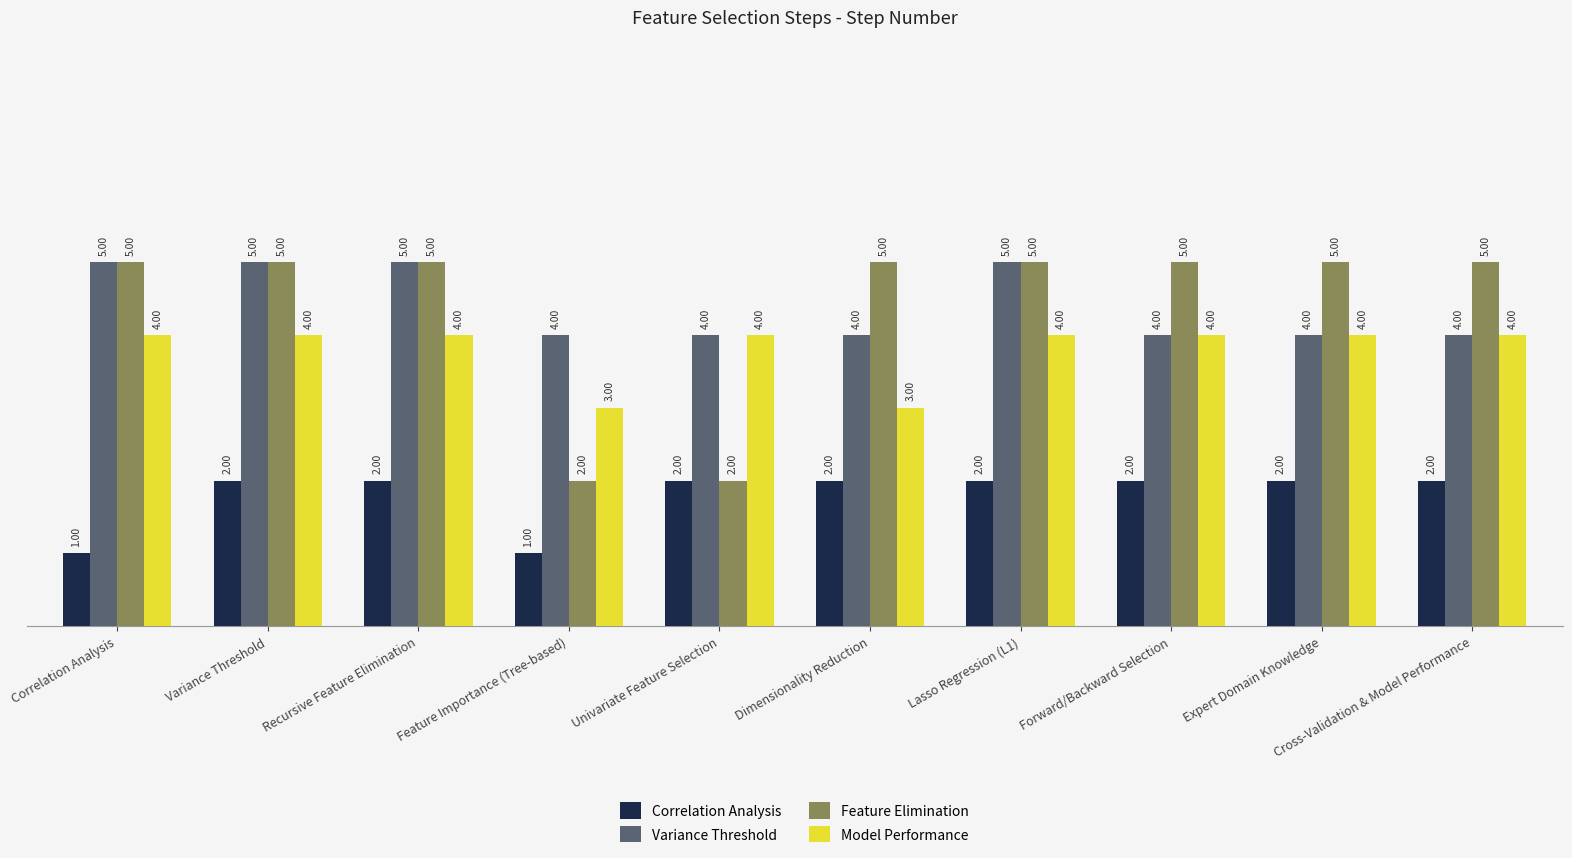

What is the difference between the maximum and second lowest values in the Variance Threshold series?

1